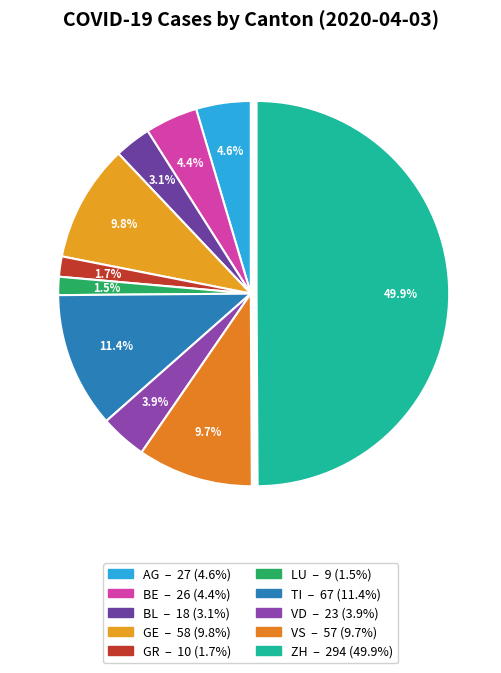

What is the change in value from LU to ZH?

+285